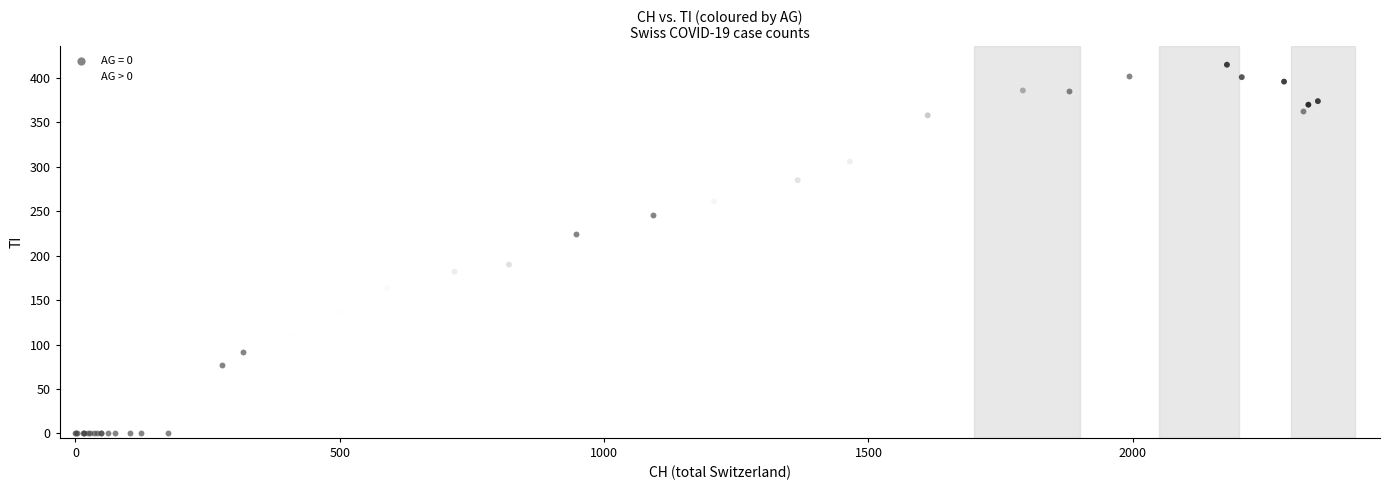

What are all the series names shown in the legend?

AG = 0, AG > 0